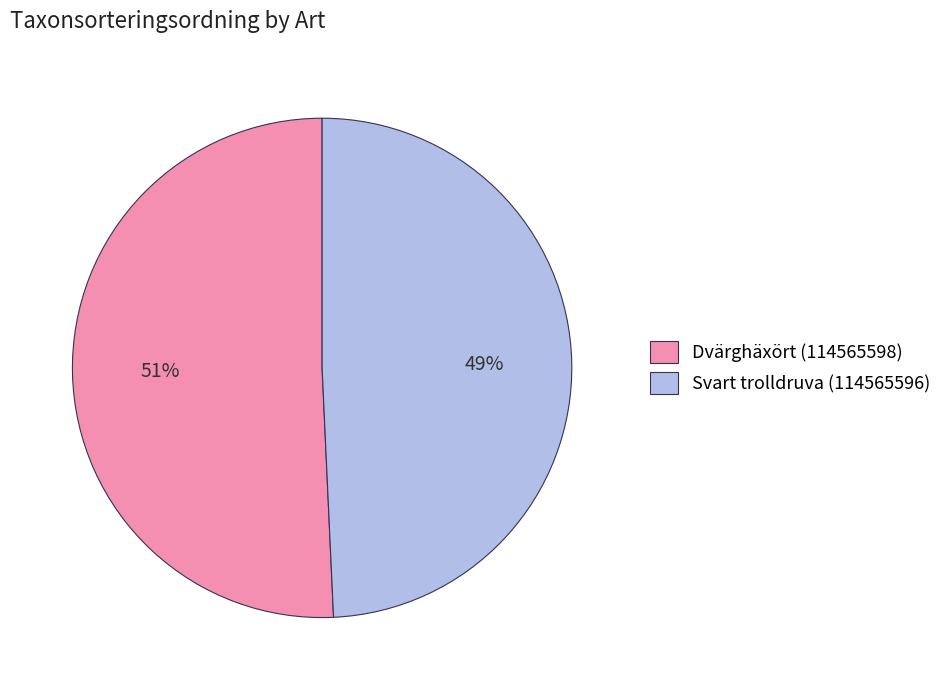

Does Dvärghäxört (114565598) represent more than half of the total?

Yes